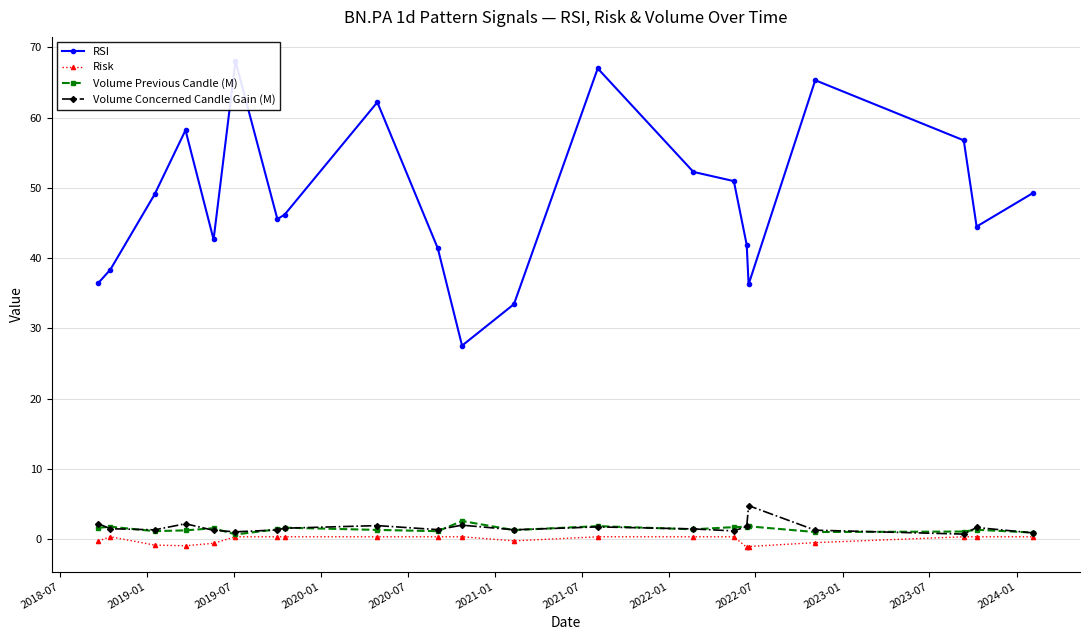

Which series has the largest total across all categories?

RSI